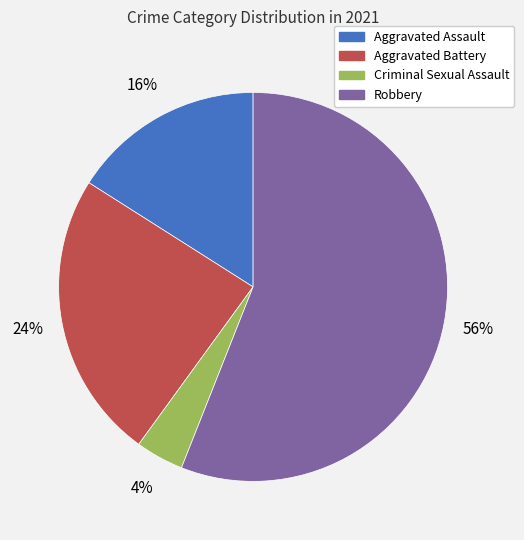

Is the sum of Aggravated Assault and Aggravated Battery greater than half?

No